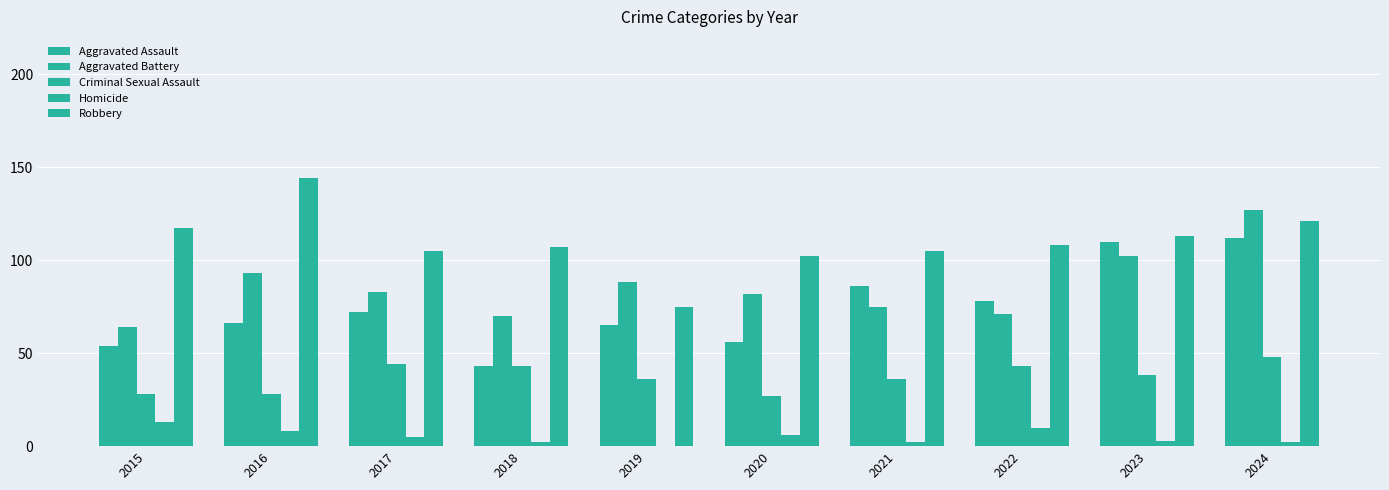

What is the maximum value shown in the chart?

144